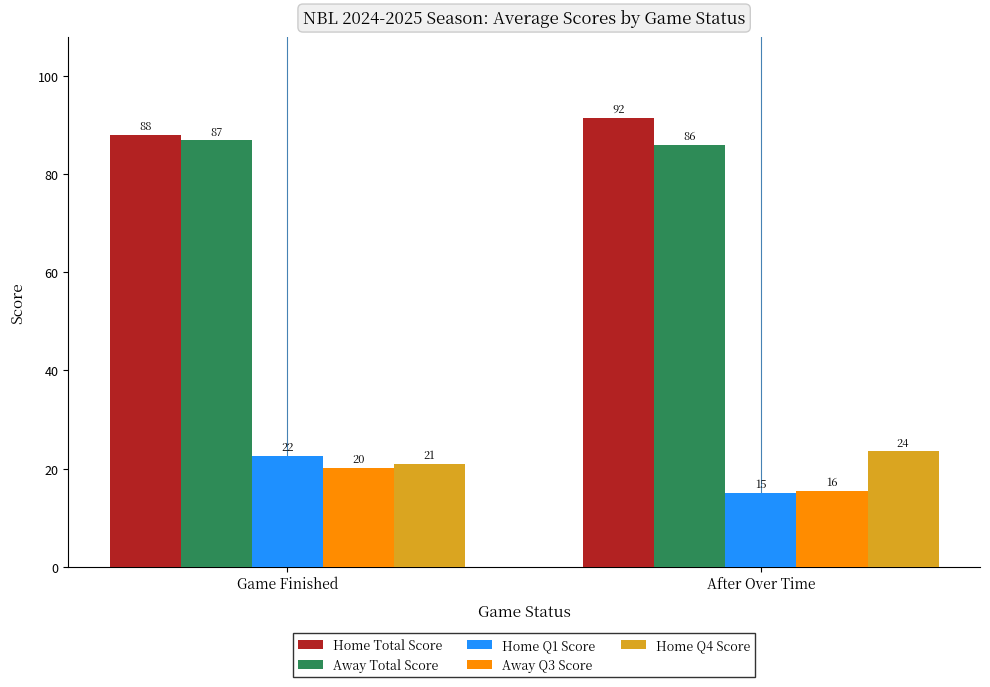

Where does the Home Q1 Score series first go above 22?

Game Finished